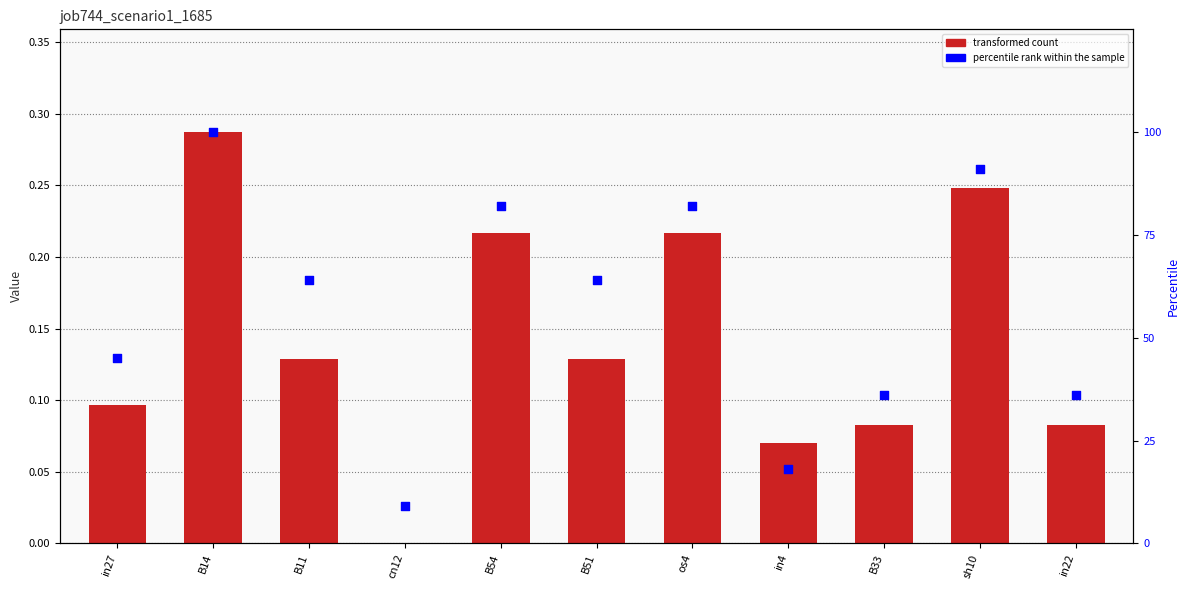

Is the value of percentile rank within the sample at B11 greater than the value of job744_scenario1_1685 at sh10?

Yes